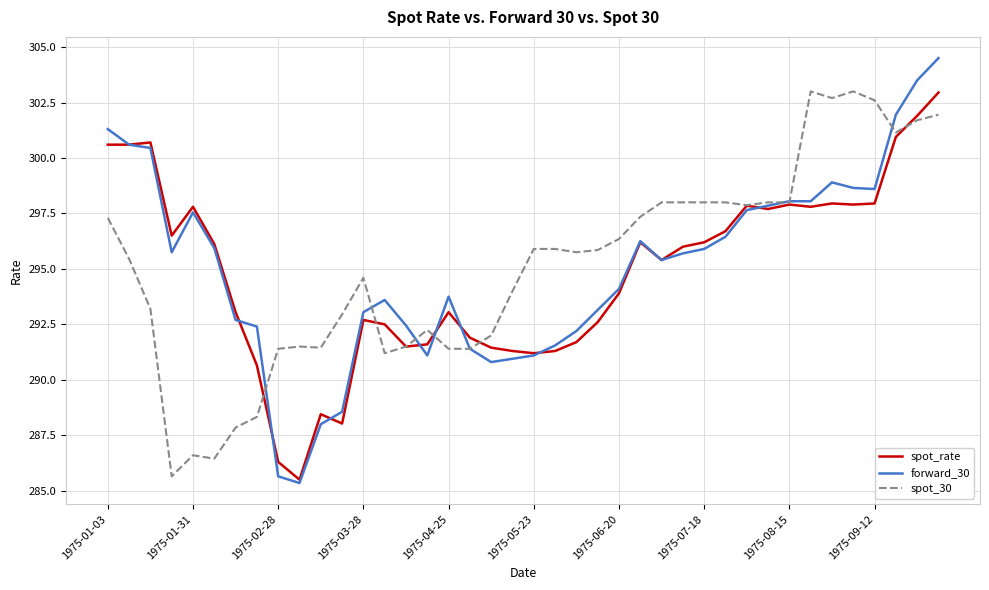

Which series has the widest spread of values?

forward_30